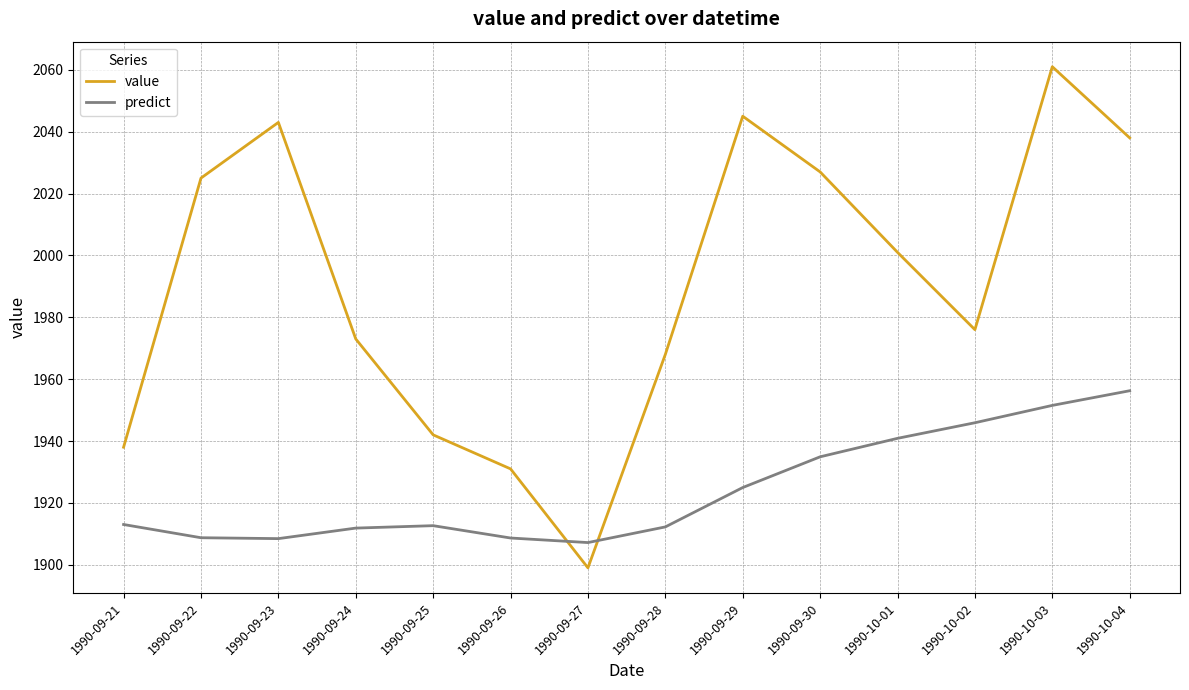

True or false: predict and value intersect in this chart.

True